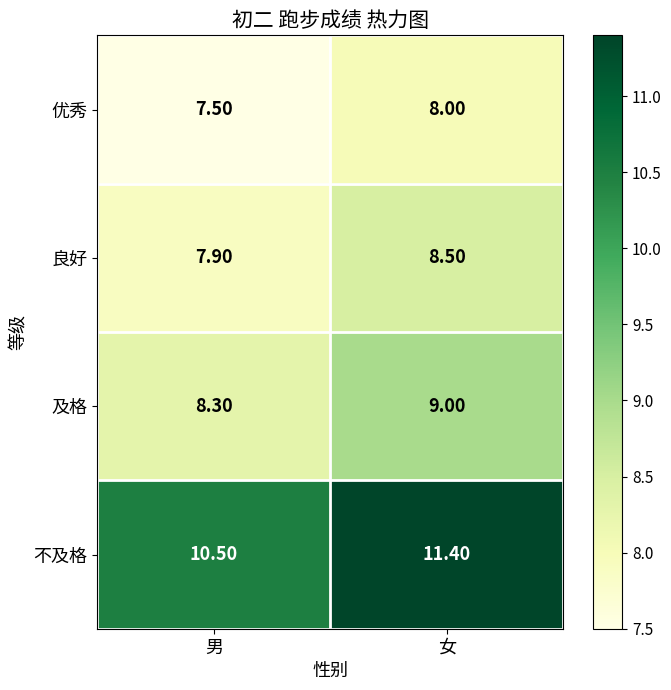

Which series has the largest total across all categories?

不及格